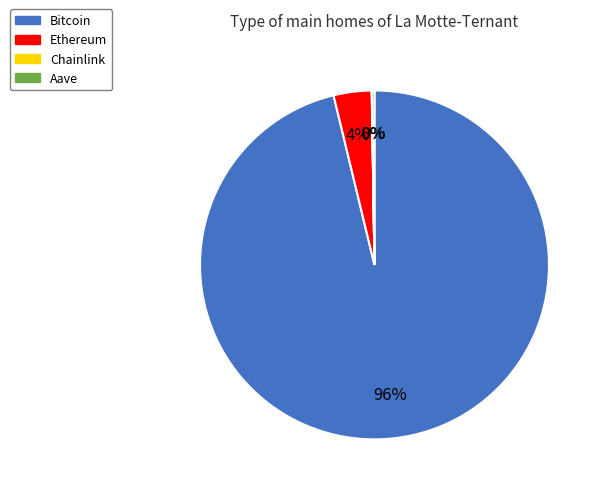

What is the majority slice?

Bitcoin